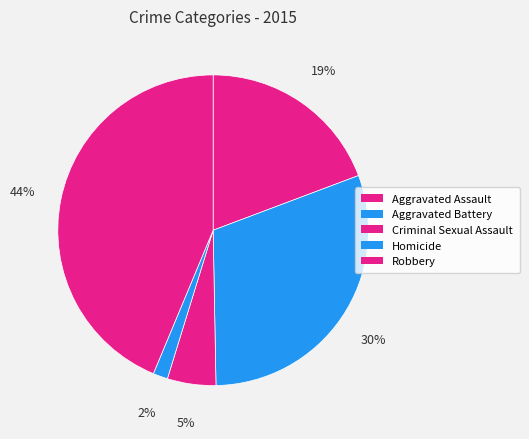

To the nearest percent, what is the average slice percentage?

20%